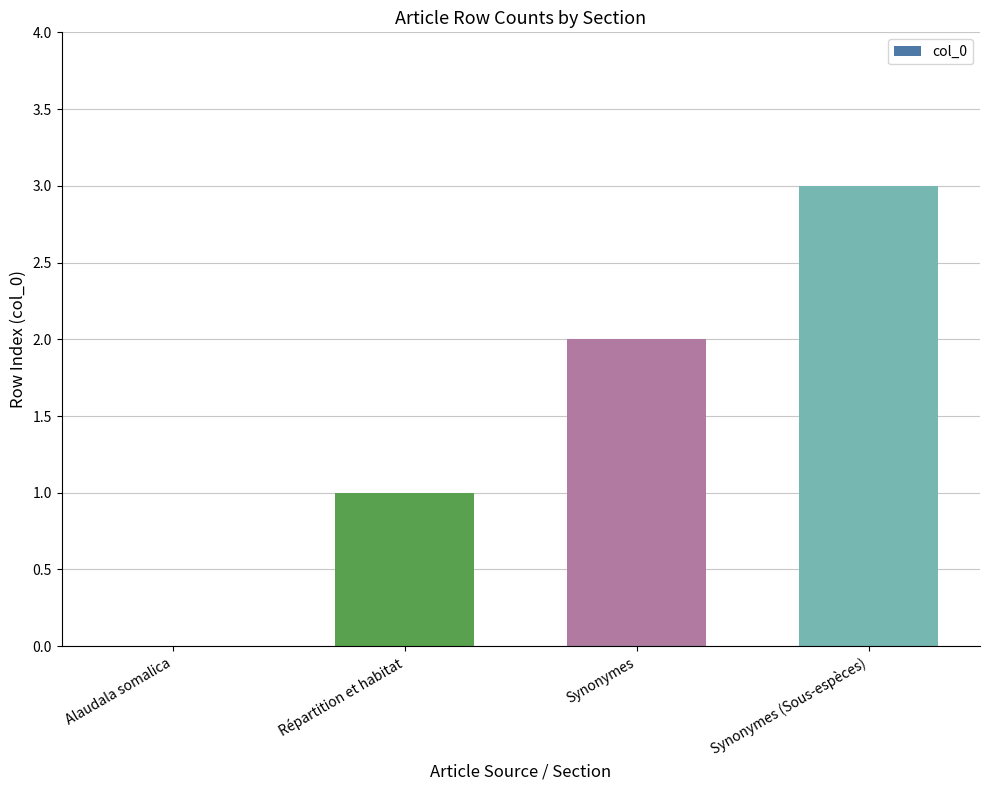

Are the bars horizontal?

No